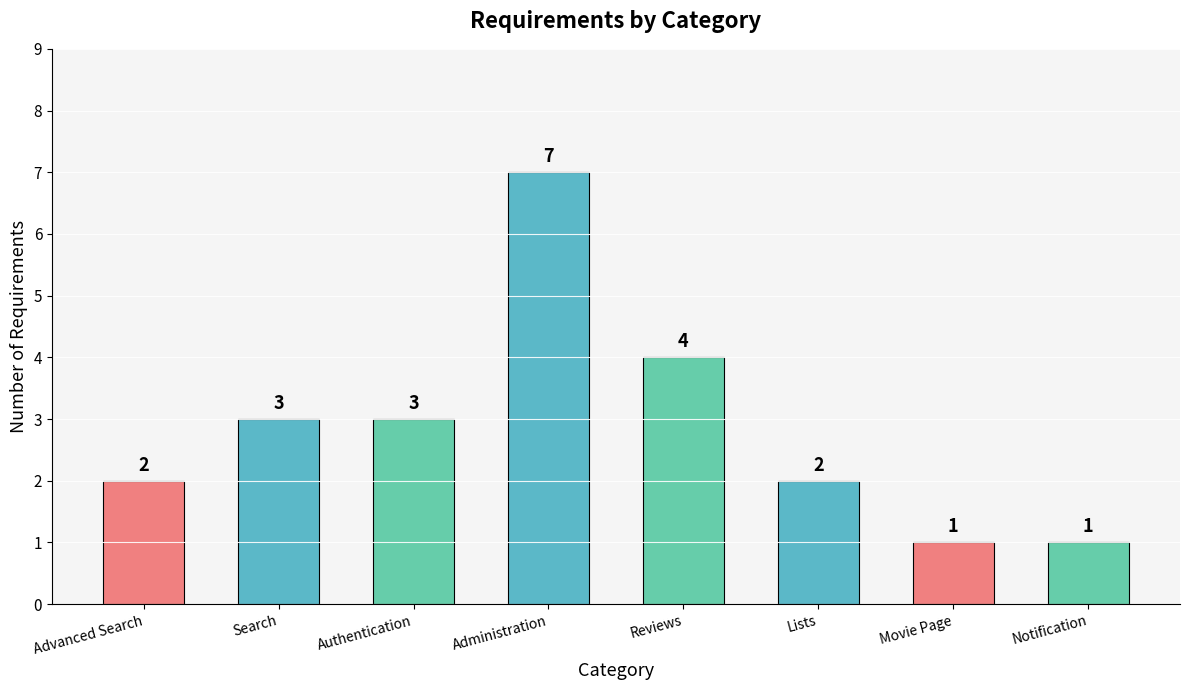

What is the label of the 2nd bar from the left?

Search